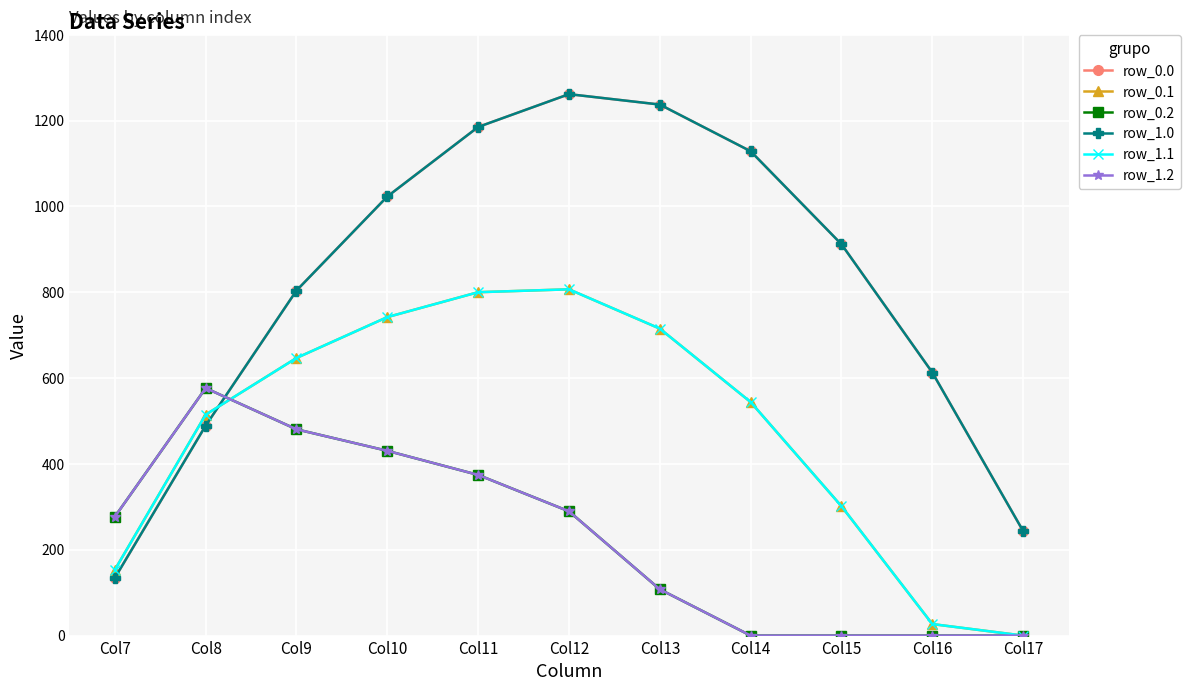

Does the chart have visible grid lines?

Yes